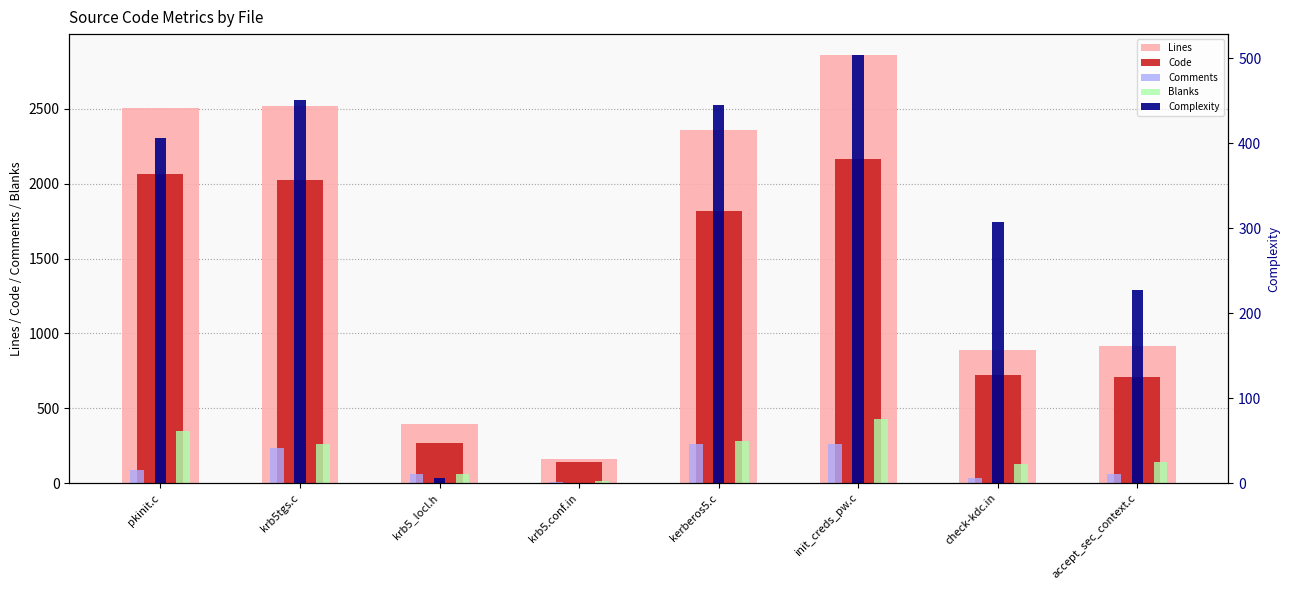

What are all the series names shown in the legend?

Lines, Code, Comments, Blanks, Complexity